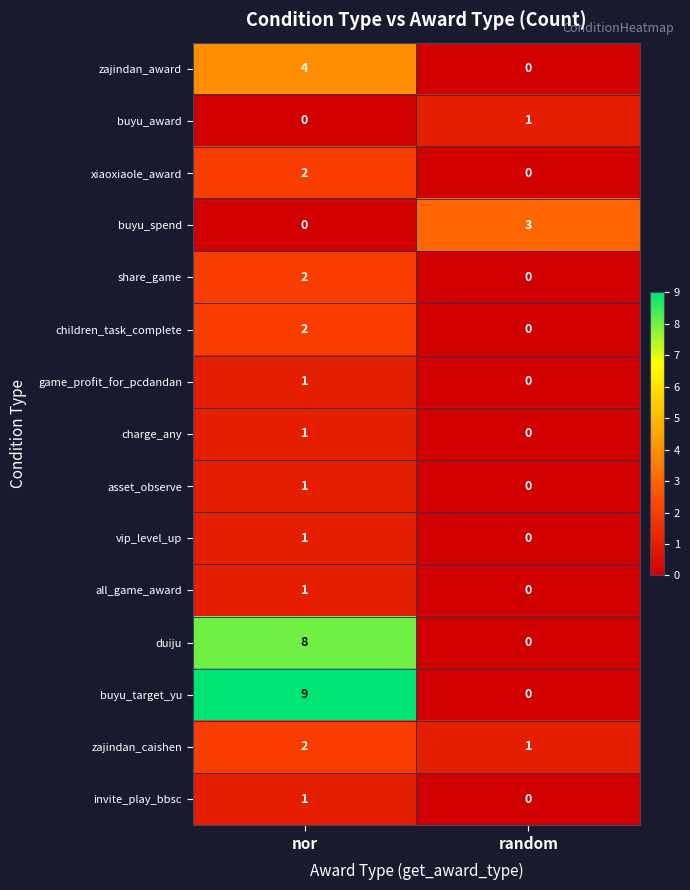

At how many categories does at least one series exceed 8?

1